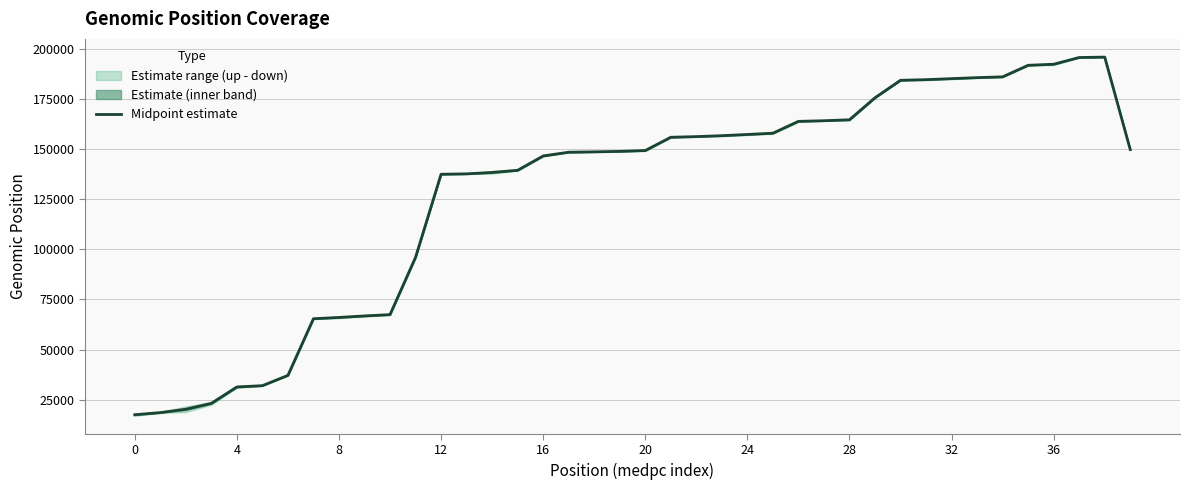

The value of Midpoint estimate at 4 is 56459.3. True or false?

False